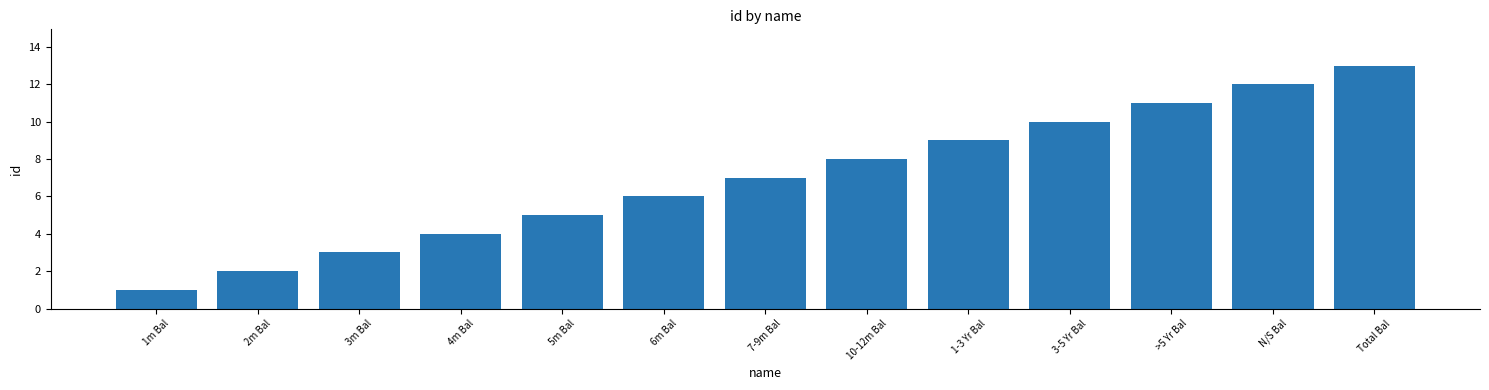

The chart shows a value of 12 at N/S Bal. True or false?

True